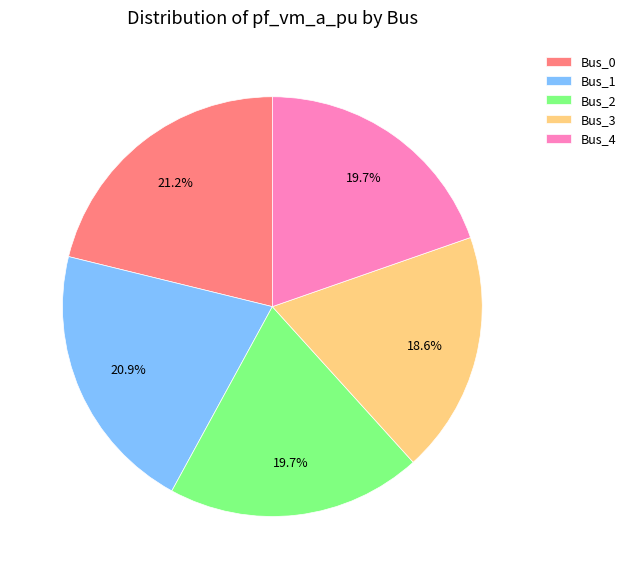

The Bus_2 slice represents 20% of the pie. True or false?

True